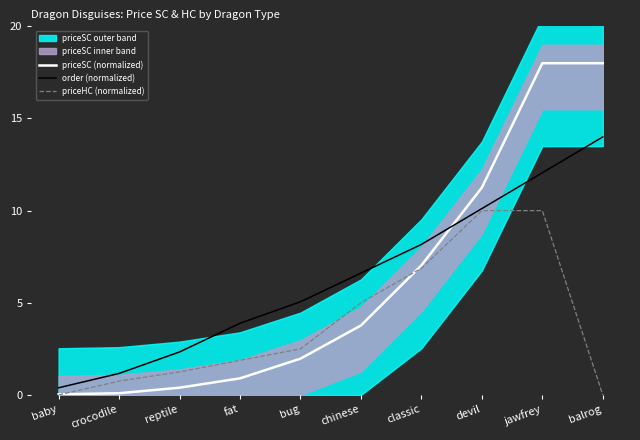

Read the order (normalized) value at chinese.

6.6